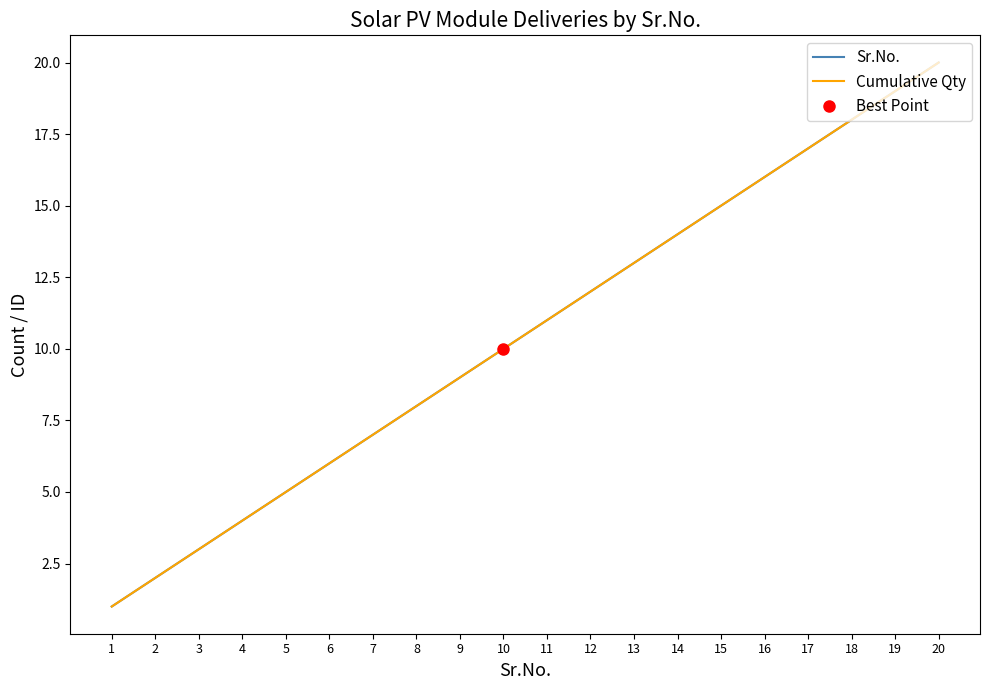

What is the difference between the maximum and second lowest values in the Cumulative Qty series?

18